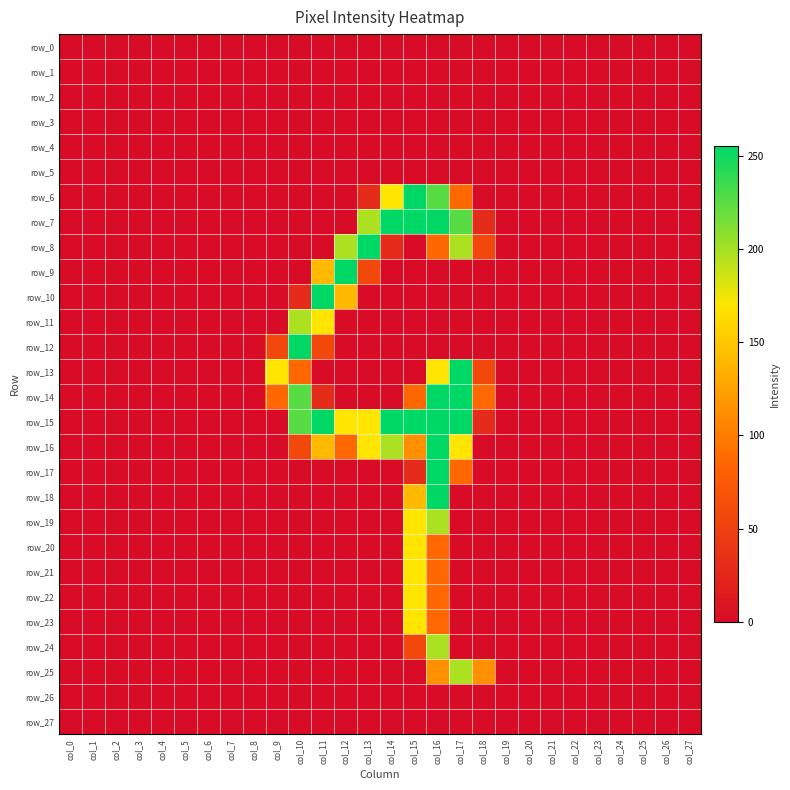

Which series has the largest total across all categories?

row_15